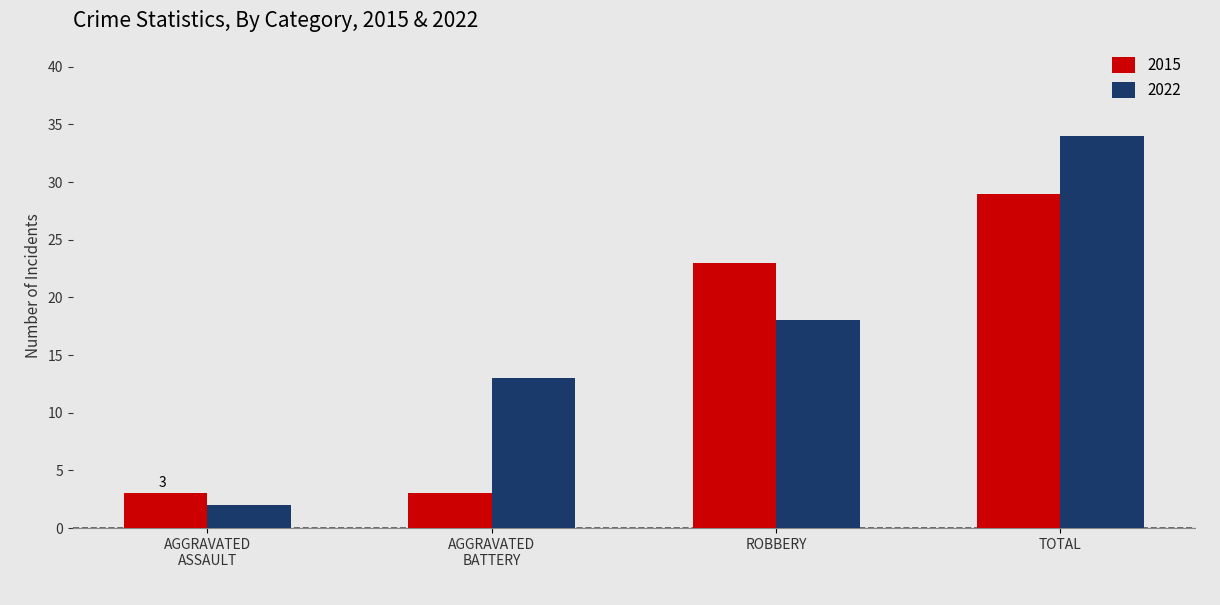

What is the difference between the highest and lowest values at TOTAL?

5